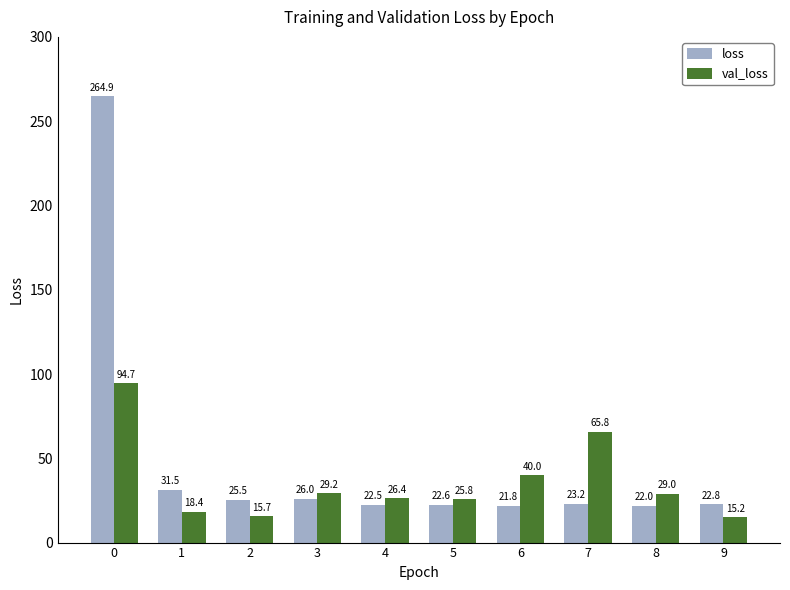

At 6, list the series in order from largest to smallest.

val_loss, loss